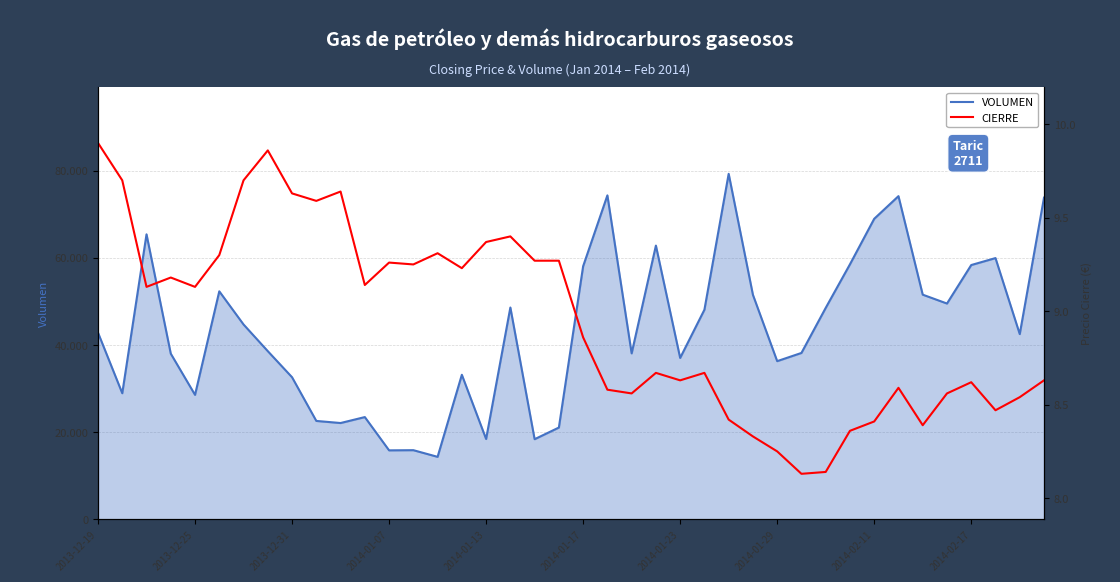

What is the value of the CIERRE point at the 18th from the left?

9.4